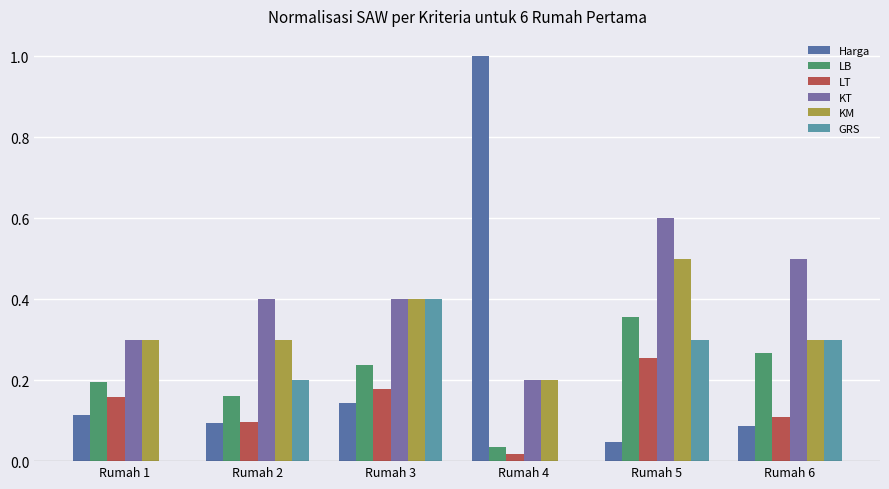

What is the difference between the highest and lowest values at Rumah 1?

0.3